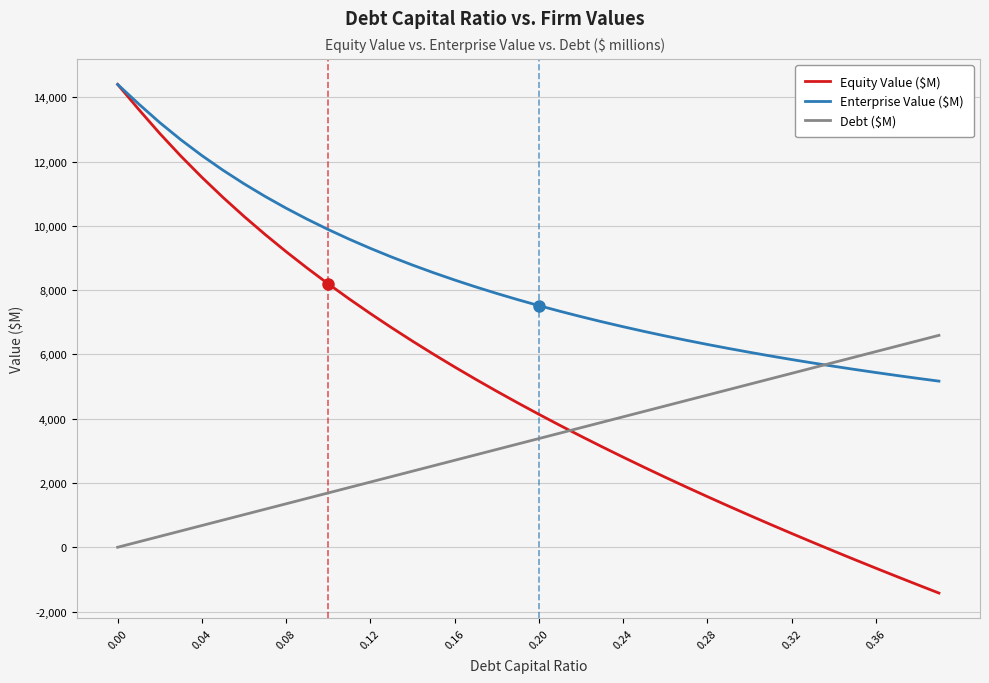

Reading left to right, what are all the values shown in this chart?

Equity Value ($M): 14402.1	13625.6	12876.2	12173.7	11512.6	10888.2	10296.7	9734.5	9198.7	8686.7	8196.3	7725.5	7272.6	6836.0	6414.4	6006.5	5611.2	5227.7	4854.8	4492.0	4138.5	3793.6	3456.7	3127.3	2805.0	2489.1	2179.4	1875.5	1577.0	1283.6	995.0	711.0	431.2	155.4	-116.5	-384.8	-649.7	-911.3	-1169.8	-1425.4
Enterprise Value ($M): 14402.1	13794.7	13214.4	12681.0	12189.0	11733.7	11311.2	10918.1	10551.4	10208.5	9887.2	9585.5	9301.7	9034.2	8781.7	8542.9	8316.7	8102.2	7898.5	7704.8	7520.3	7344.5	7176.7	7016.4	6863.2	6716.4	6575.8	6441.0	6311.6	6187.3	6067.8	5952.8	5842.1	5735.4	5632.6	5533.4	5437.6	5345.1	5255.7	5169.2
Debt ($M): 0.0	169.1	338.2	507.3	676.4	845.5	1014.6	1183.6	1352.7	1521.8	1690.9	1860.0	2029.1	2198.2	2367.3	2536.4	2705.5	2874.6	3043.7	3212.7	3381.8	3550.9	3720.0	3889.1	4058.2	4227.3	4396.4	4565.5	4734.6	4903.7	5072.8	5241.9	5410.9	5580.0	5749.1	5918.2	6087.3	6256.4	6425.5	6594.6